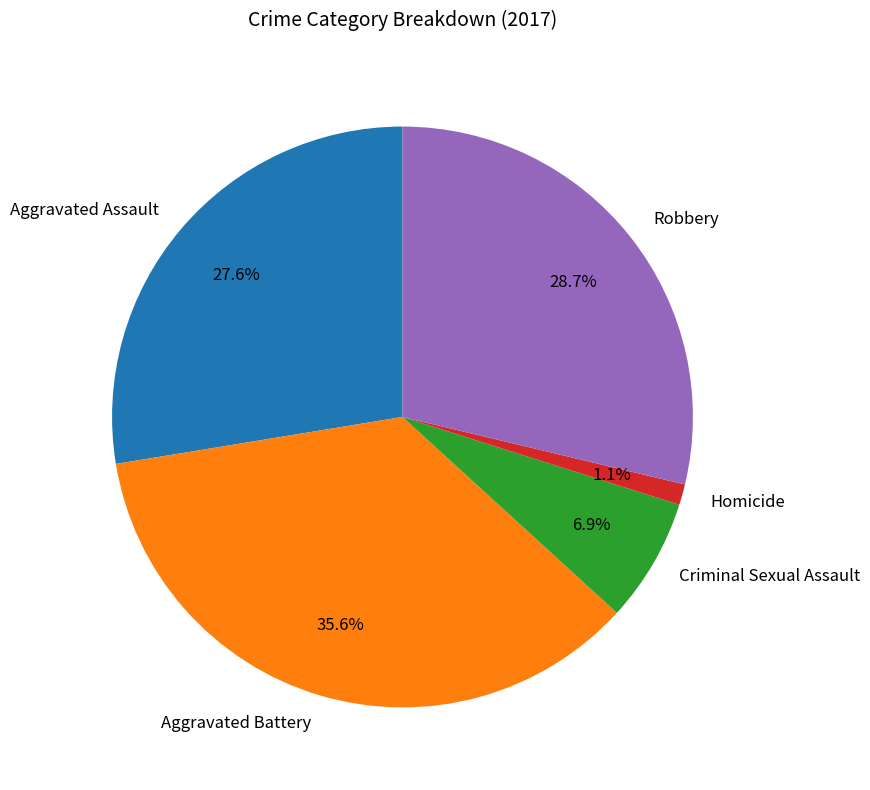

To the nearest percent, what is the average slice percentage?

20%